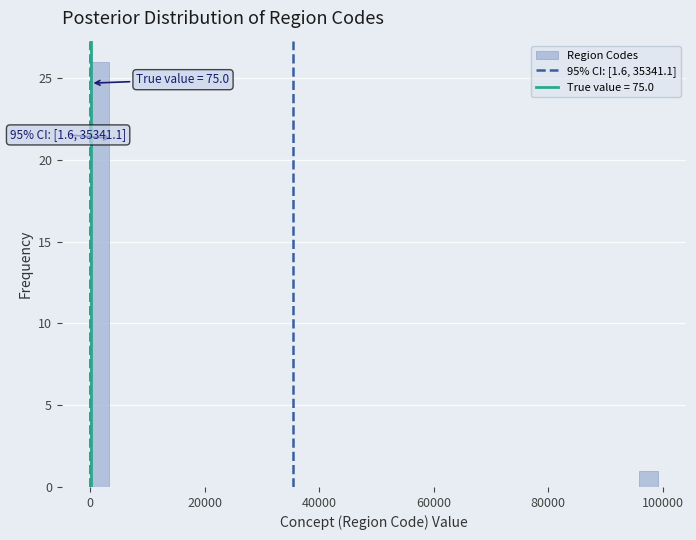

Around what value on the x-axis is the tallest bar? Give the approximate position of its centre, as read against the axis.

2000